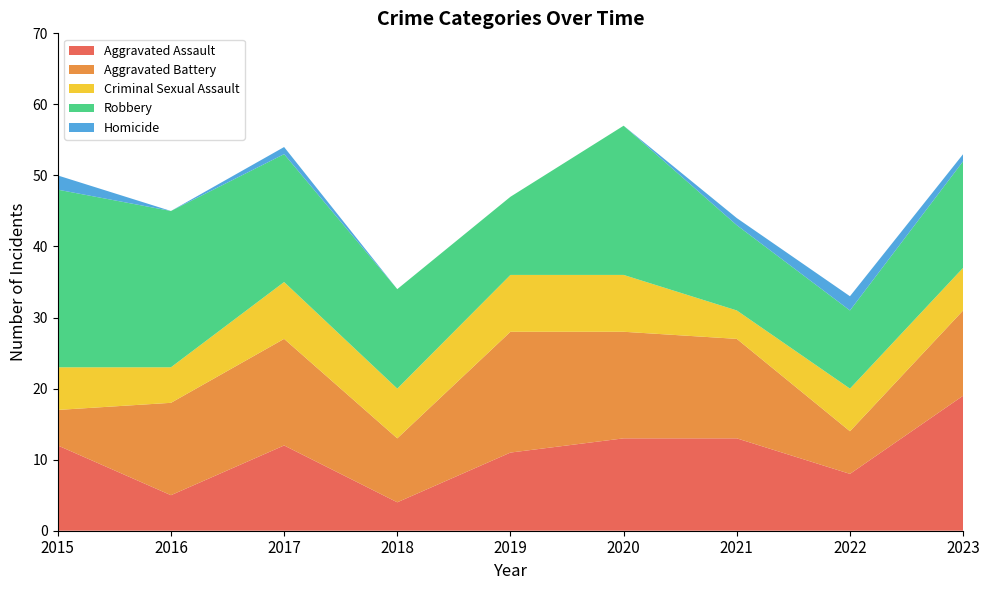

Reading left to right, transcribe all the data shown in this chart.

Aggravated Assault: 12	5	12	4	11	13	13	8	19
Aggravated Battery: 5	13	15	9	17	15	14	6	12
Criminal Sexual Assault: 6	5	8	7	8	8	4	6	6
Robbery: 25	22	18	14	11	21	12	11	15
Homicide: 2	0	1	0	0	0	1	2	1